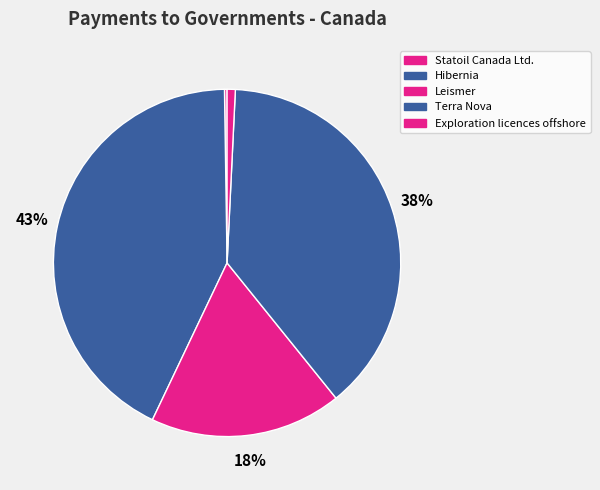

How many segments does this pie chart have?

5